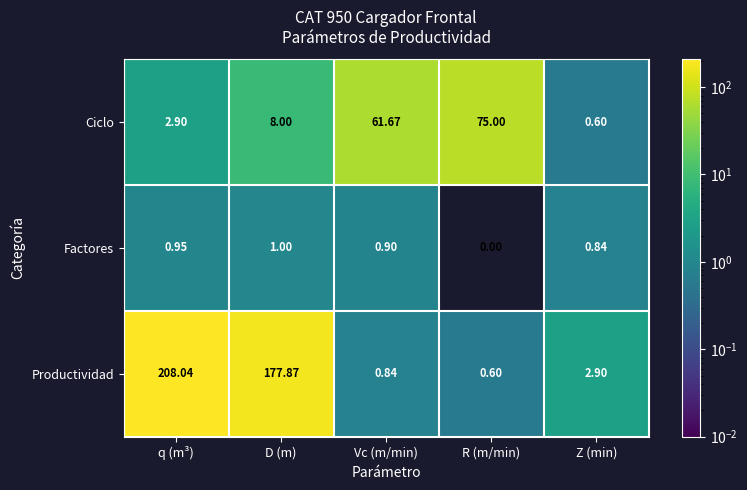

How many data points in Ciclo are less than 8?

2